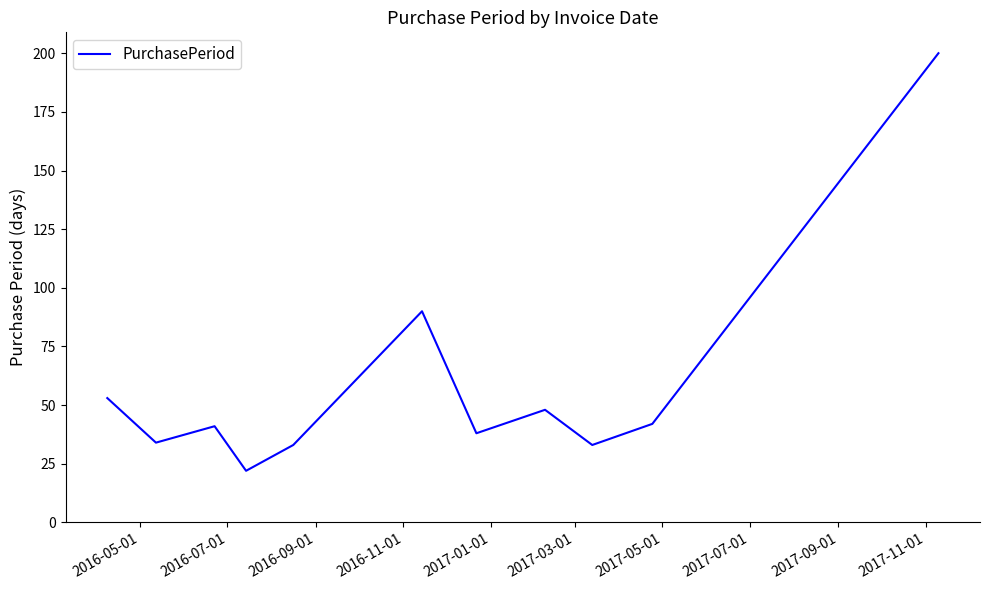

What is the difference between the maximum and minimum values?

178